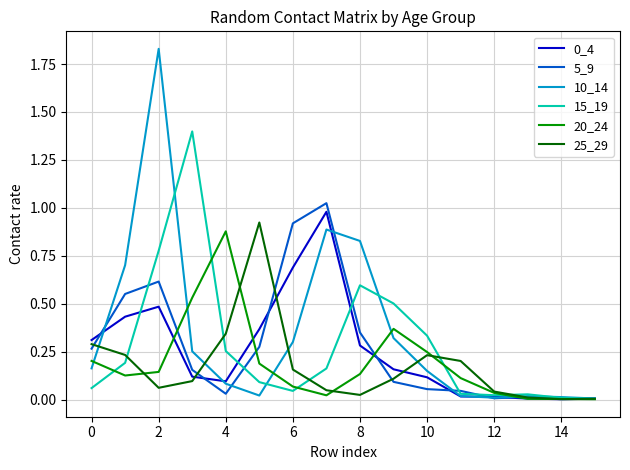

Which series has the widest spread of values?

10_14